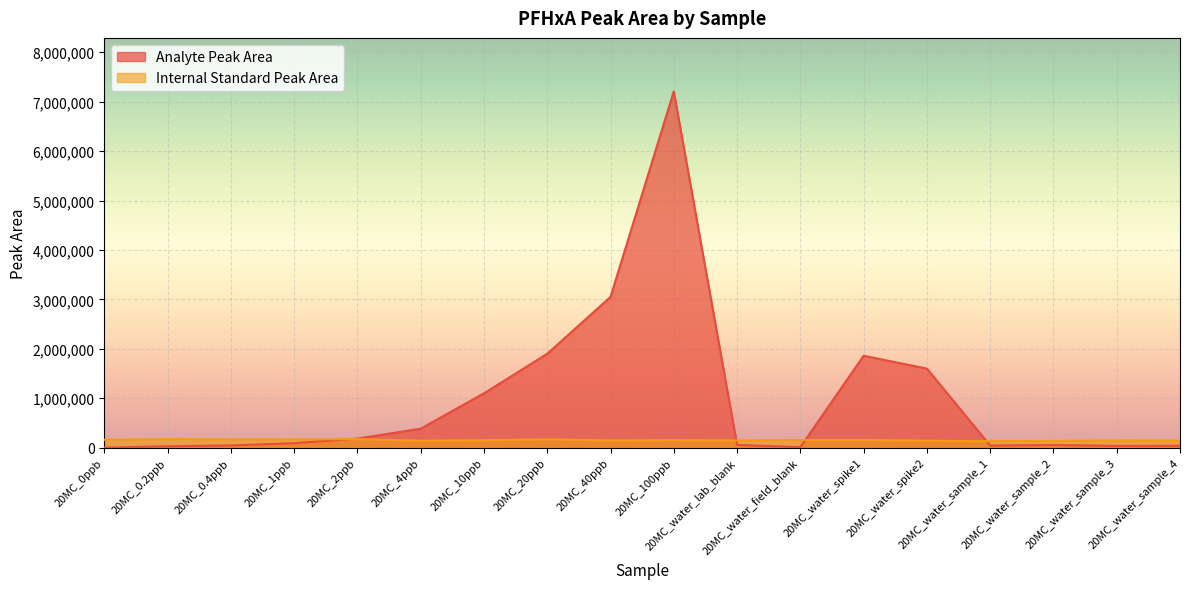

At which label does Internal Standard Peak Area reach its peak?

20MC_0.2ppb